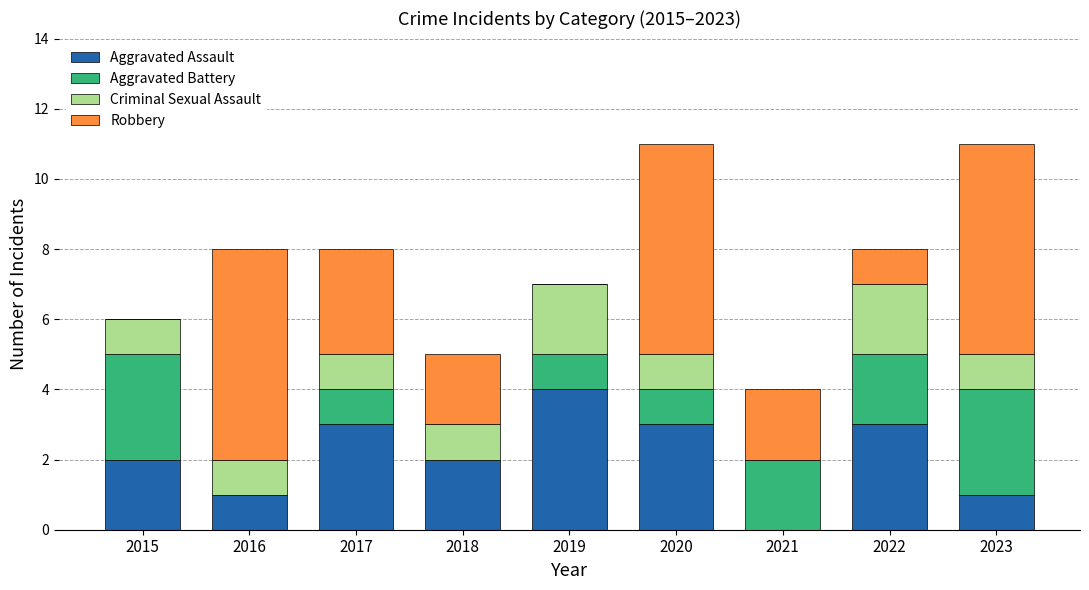

What is the highest value of the Aggravated Assault series?

4